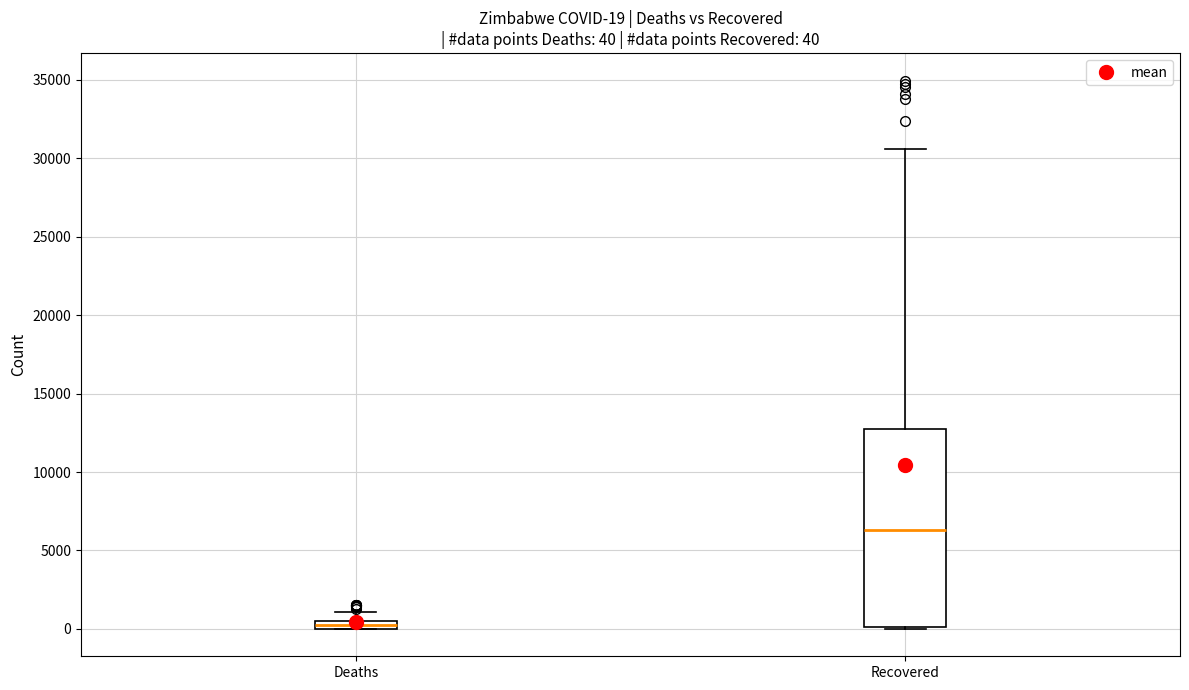

Which box has the highest median line?

Recovered